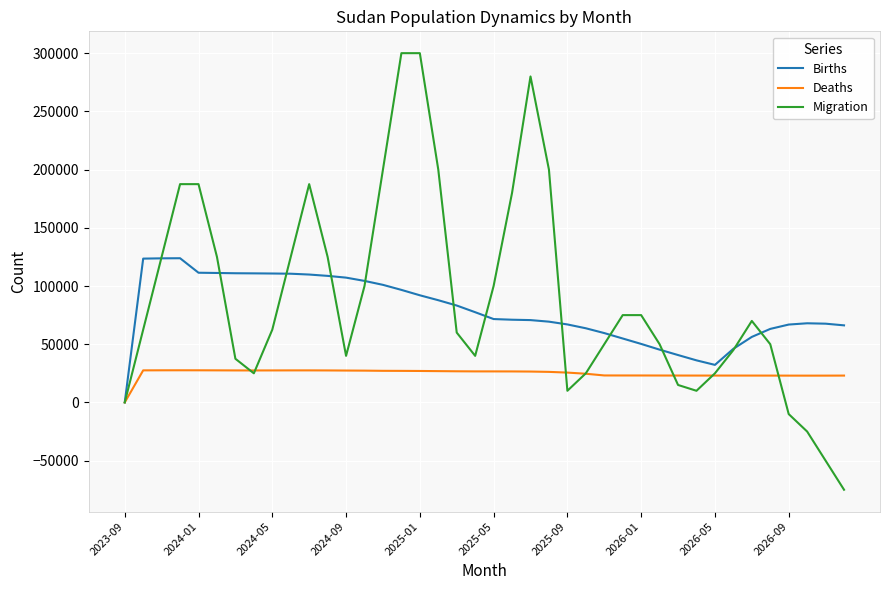

Which series ends up on top after the final intersection of Migration and Deaths?

Deaths